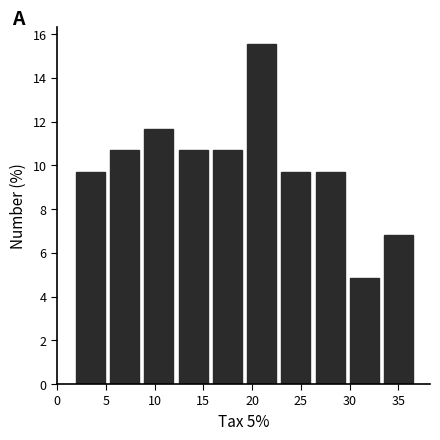

What is the height of the bar covering 15.5 to 19.0 on the x-axis? Neither the bar edges nor the heights are printed on the chart, so give them approximately, as read against the axes.

10.6